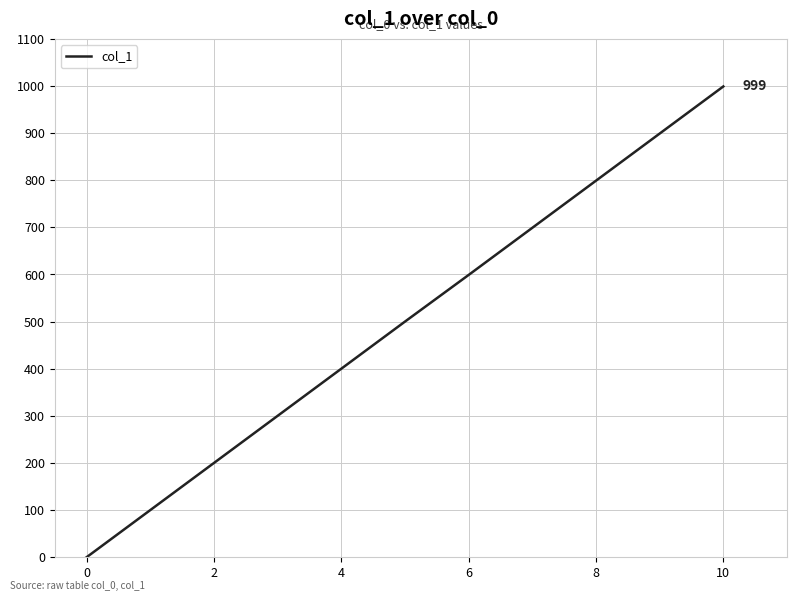

What is the difference between the maximum and minimum values?

999